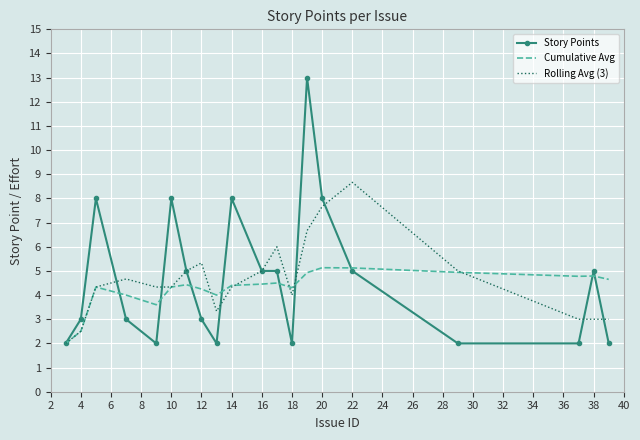

At how many categories does at least one series exceed 7?

6